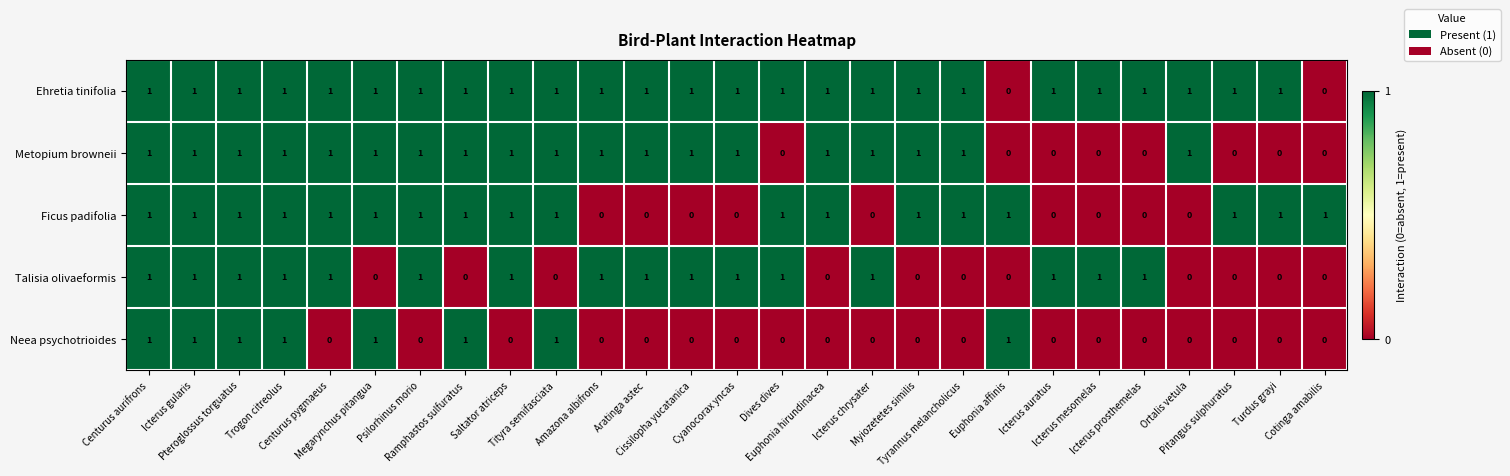

Count the Talisia olivaeformis values in the range 0 to 1.

27